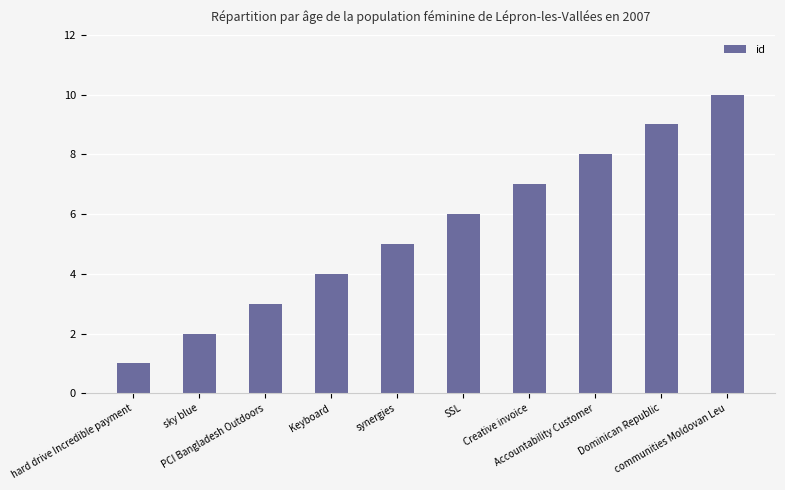

Reading left to right, what are all the values shown in this chart?

hard drive Incredible payment=1	sky blue=2	PCI Bangladesh Outdoors=3	Keyboard=4	synergies=5	SSL=6	Creative invoice=7	Accountability Customer=8	Dominican Republic=9	communities Moldovan Leu=10